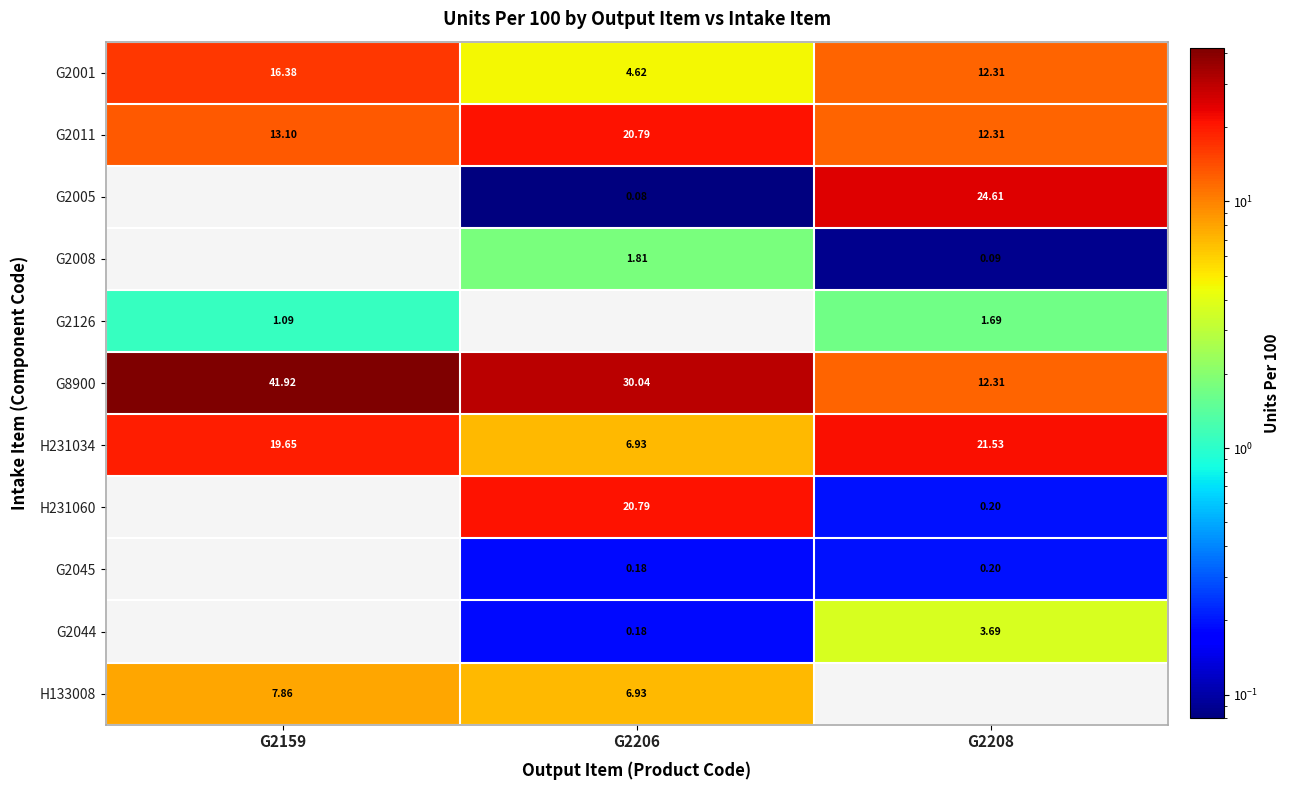

At how many categories does at least one series exceed 29?

2